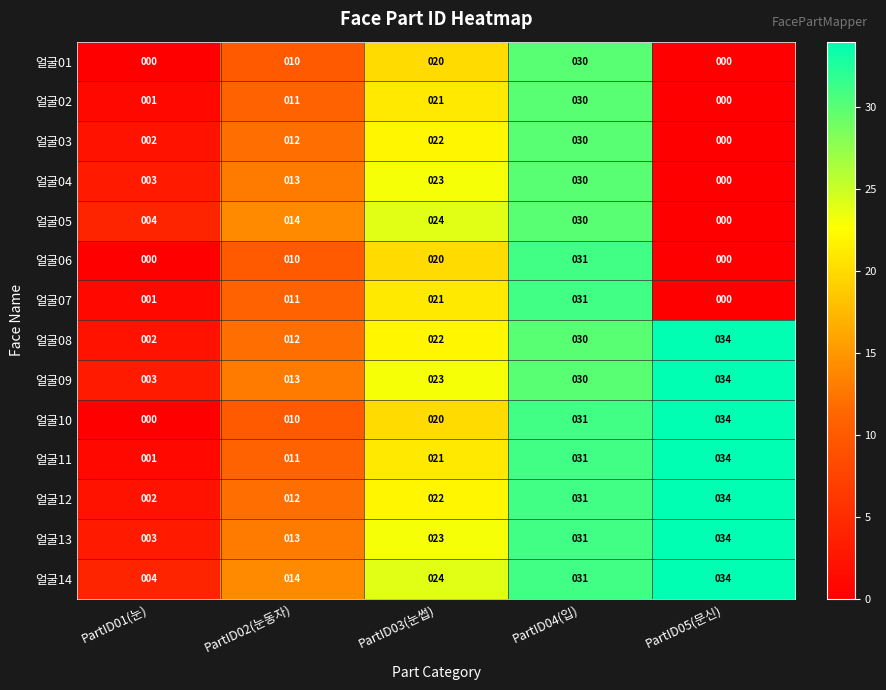

How many categories are shown in the chart?

5